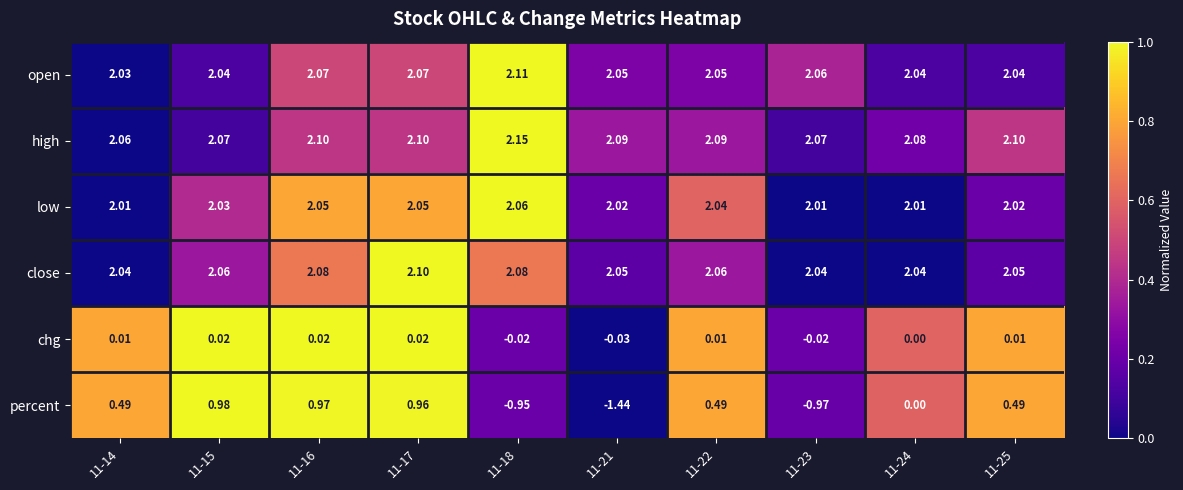

List the series in order of their peak value, highest first.

high, open, close, low, percent, chg